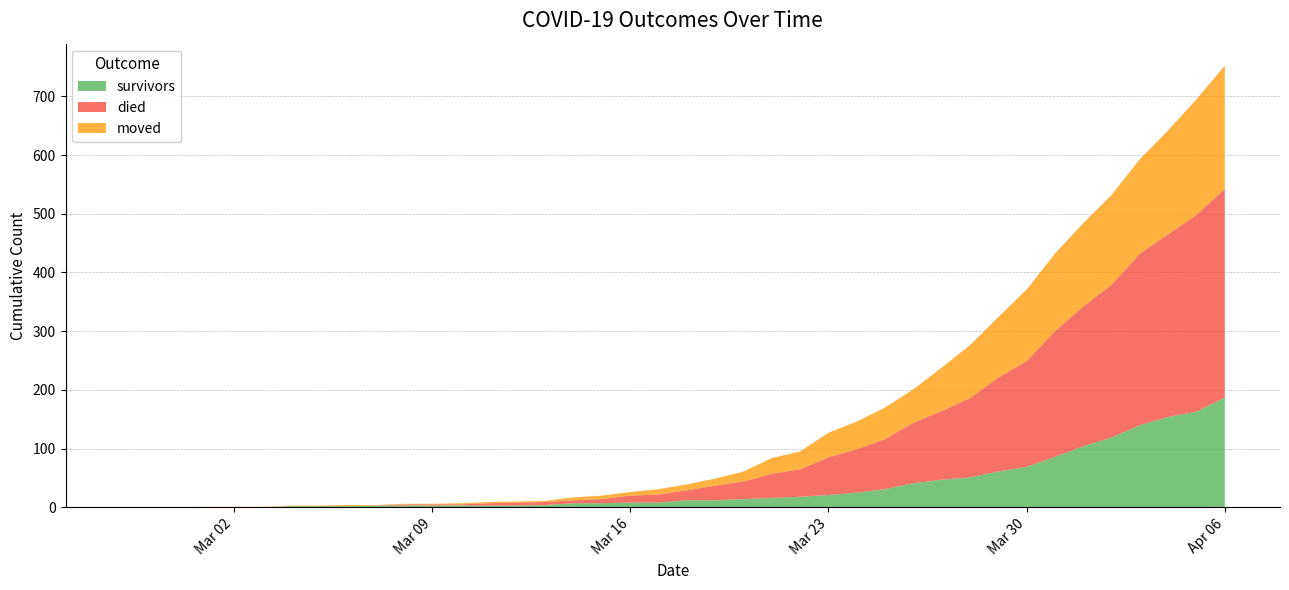

Reading right to left, what are all the values shown in this chart?

survivors: 187	163	154	140	119	104	86	69	61	51	47	41	31	25	21	18	16	14	12	12	8	8	7	7	4	3	3	3	3	3	3	2	2	2	0	0	0	0	0	0
died: 355	335	311	292	260	238	214	180	160	135	117	103	85	74	64	47	41	30	25	17	14	12	7	5	5	5	4	2	2	2	0	0	0	0	0	0	0	0	0	0
moved: 210	197	177	161	153	142	132	122	103	90	74	57	54	47	42	30	27	17	12	10	9	6	6	5	2	2	2	2	1	1	1	2	1	1	1	1	1	0	0	0